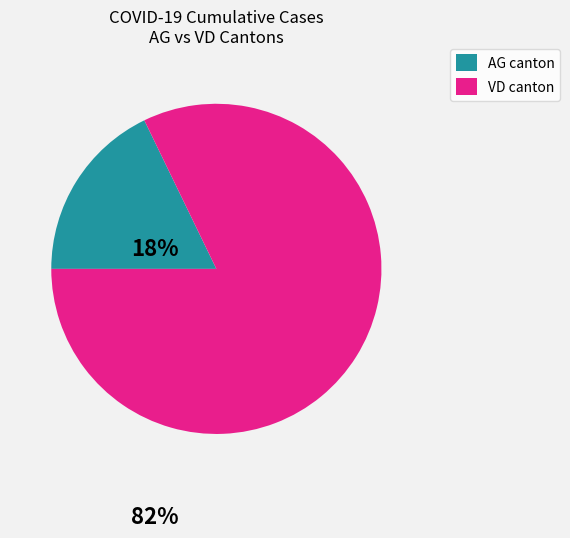

Does any single category account for the majority?

Yes